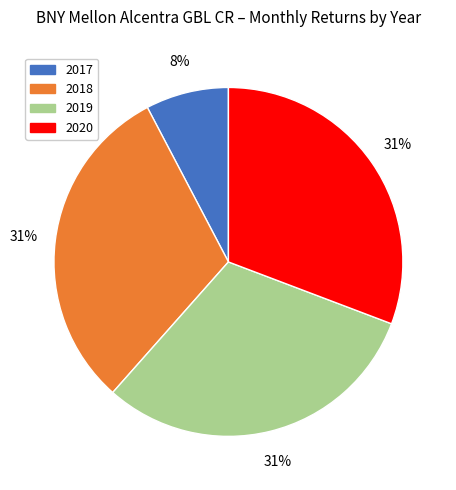

To the nearest percent, what is the average slice percentage?

25%